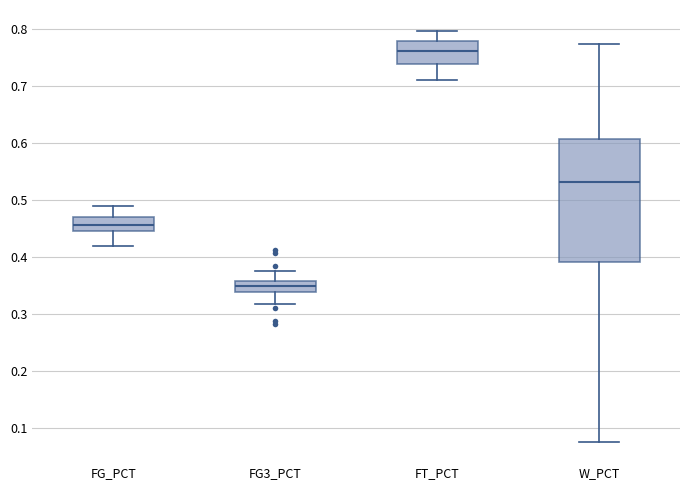

Reading left to right, read every box against the y-axis: the position of its median line, the range the box covers, and the ends of its whiskers. The values are not printed on the chart, so give them approximately, as read against the axis.

FG_PCT: median 0.46, box 0.45 to 0.47, whiskers 0.42 to 0.49
FG3_PCT: median 0.35, box 0.34 to 0.36, whiskers 0.32 to 0.38
FT_PCT: median 0.76, box 0.74 to 0.78, whiskers 0.71 to 0.80
W_PCT: median 0.53, box 0.39 to 0.61, whiskers 0.08 to 0.78